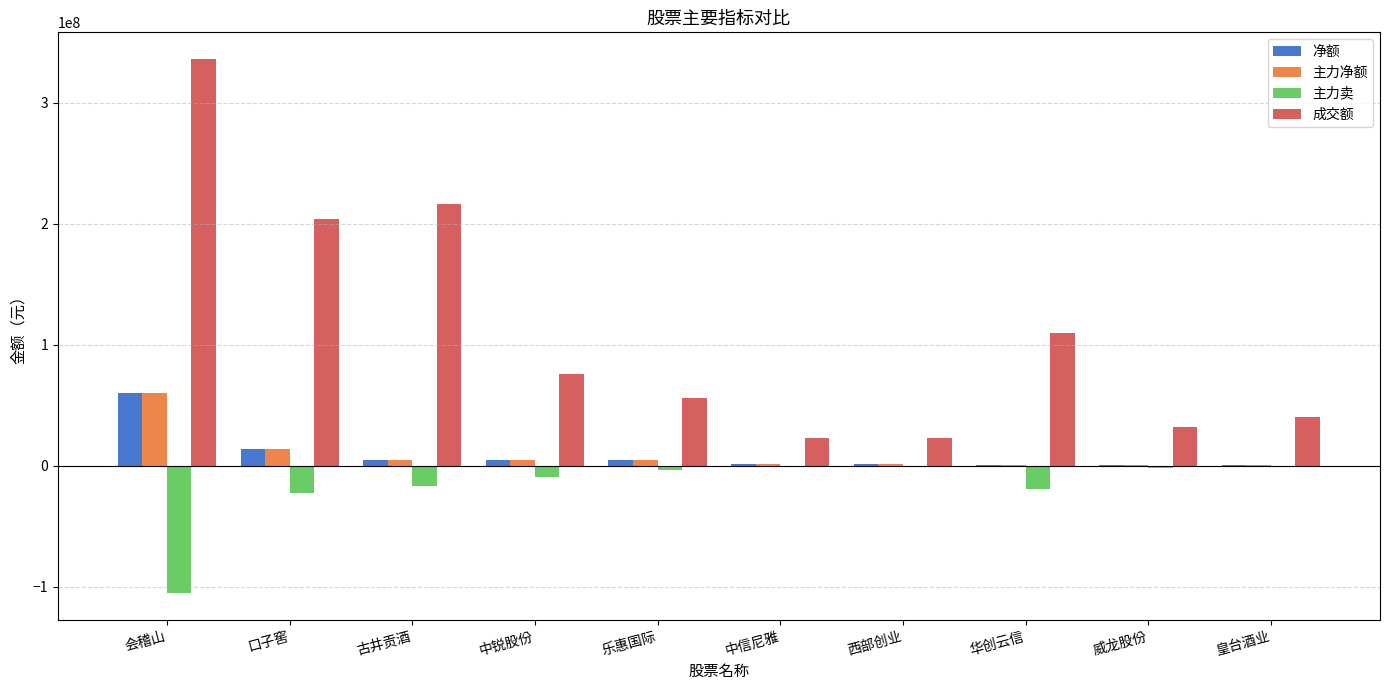

What is the average value of the 成交额 series?

111705551